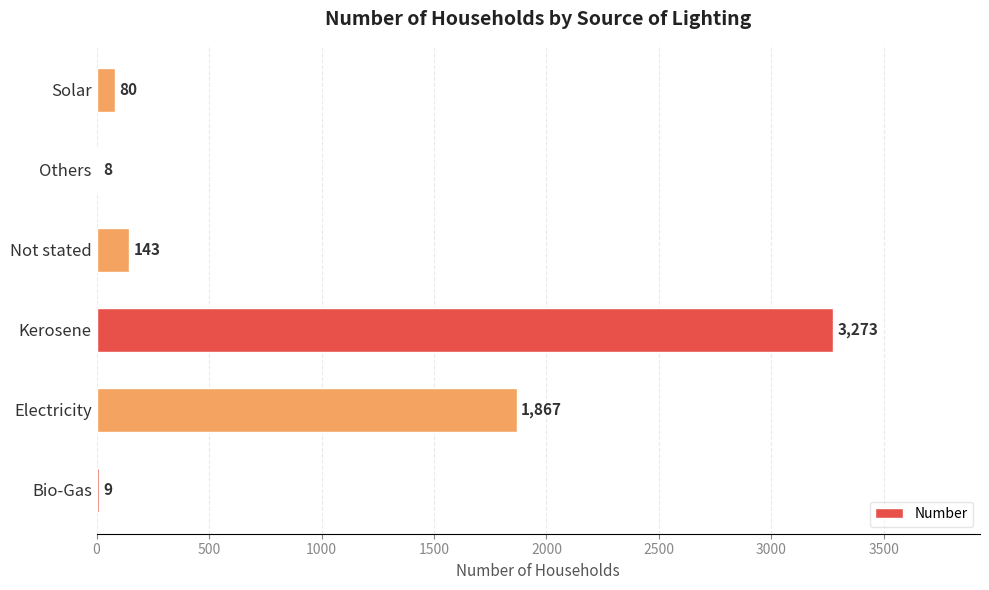

True or false: the data shows 143 at Not stated.

True